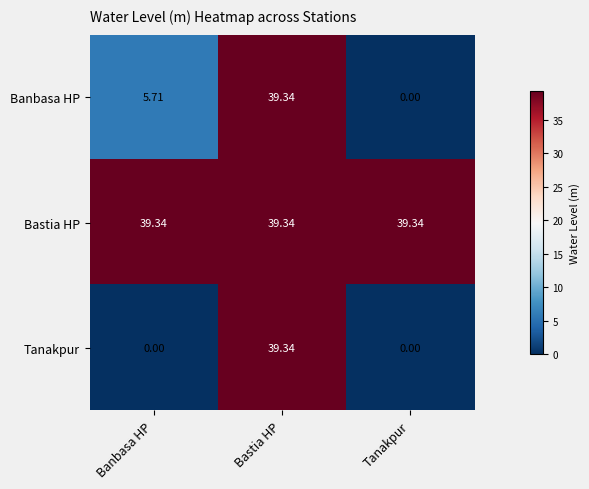

Between Banbasa HP and Tanakpur, which series saw the biggest shift?

Banbasa HP